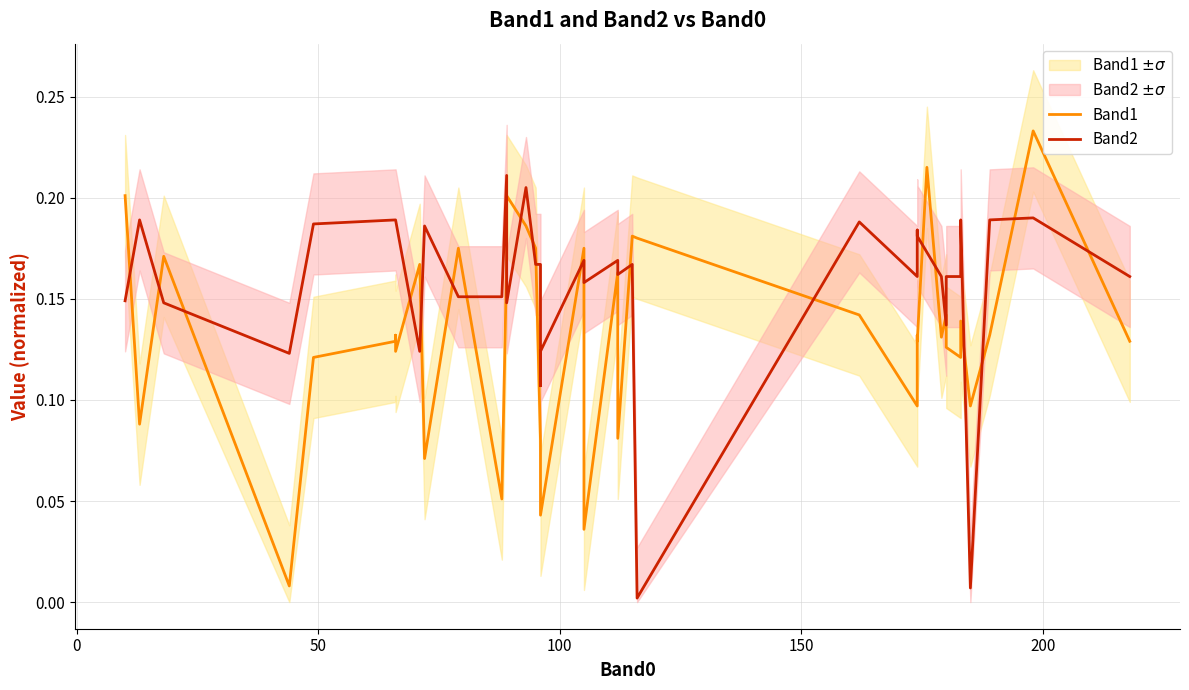

Reading left to right, list all the values displayed in this chart.

Band1: 0.2	0.1	0.2	0.0	0.1	0.1	0.1	0.1	0.2	0.1	0.2	0.1	0.2	0.2	0.2	0.2	0.1	0.1	0.0	0.2	0.0	0.2	0.1	0.2	0.2	0.2	0.1	0.1	0.1	0.1	0.2	0.1	0.1	0.1	0.1	0.1	0.1	0.1	0.2	0.1
Band2: 0.1	0.2	0.1	0.1	0.2	0.2	0.2	0.2	0.1	0.2	0.2	0.2	0.2	0.1	0.2	0.2	0.2	0.1	0.1	0.2	0.2	0.2	0.2	0.2	0.2	0.0	0.2	0.2	0.2	0.2	0.2	0.2	0.1	0.2	0.2	0.2	0.0	0.2	0.2	0.2